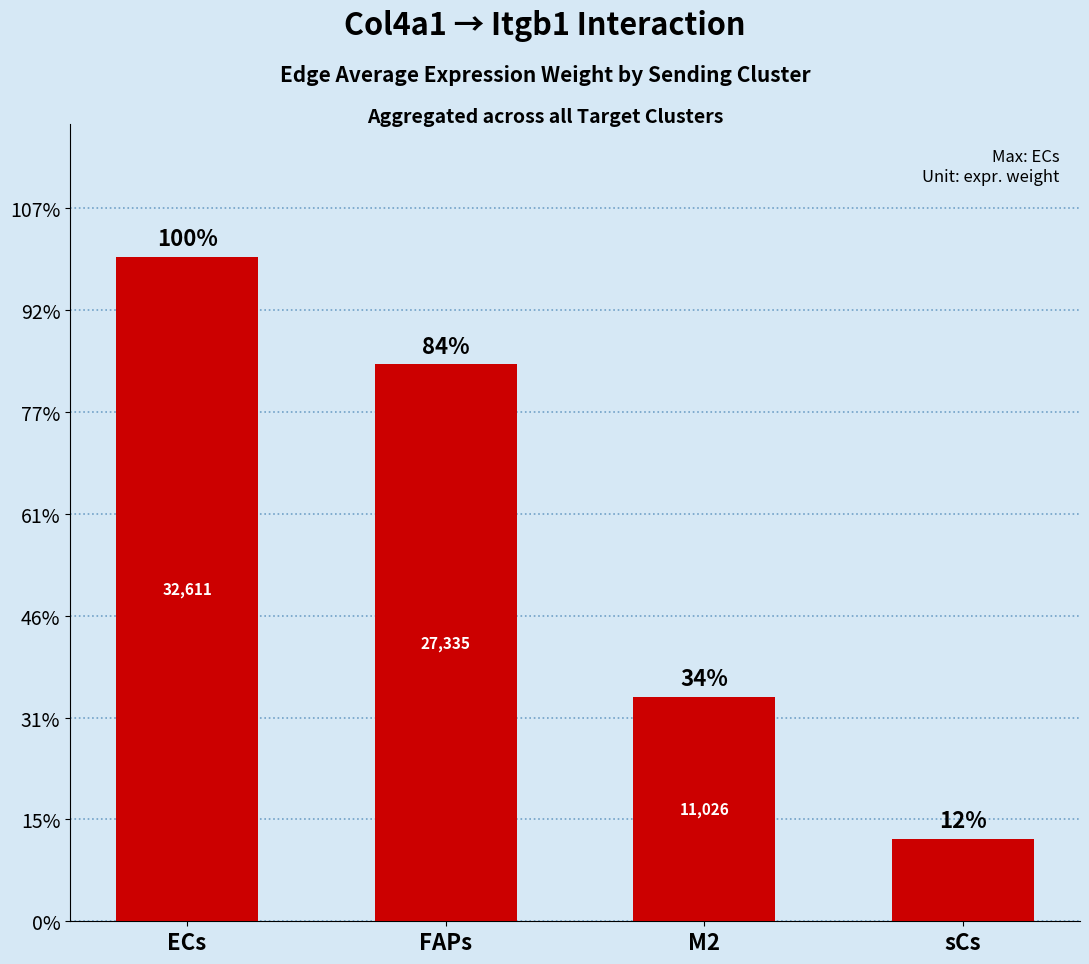

What is the difference between the maximum and minimum values?

28551.2